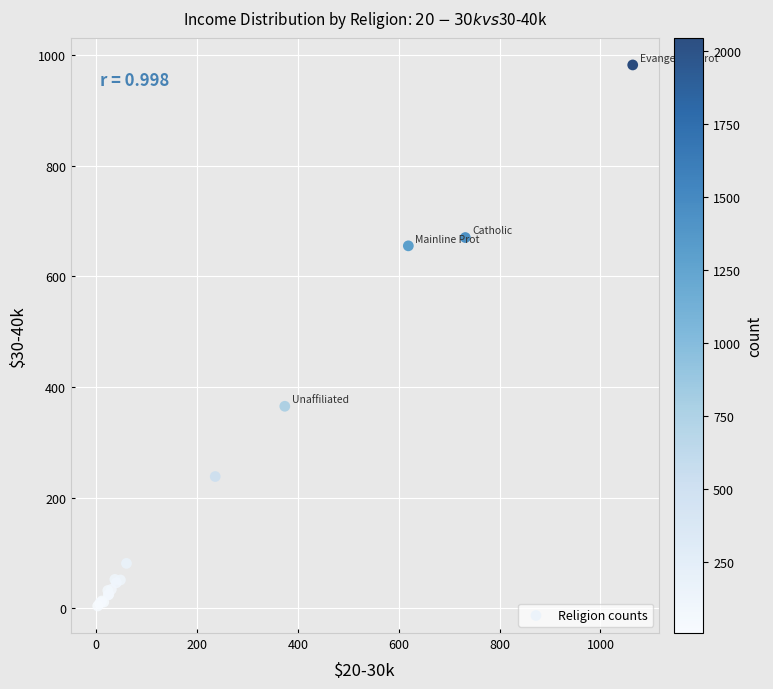

What Y value in the scatter plot is closest to 493?

365